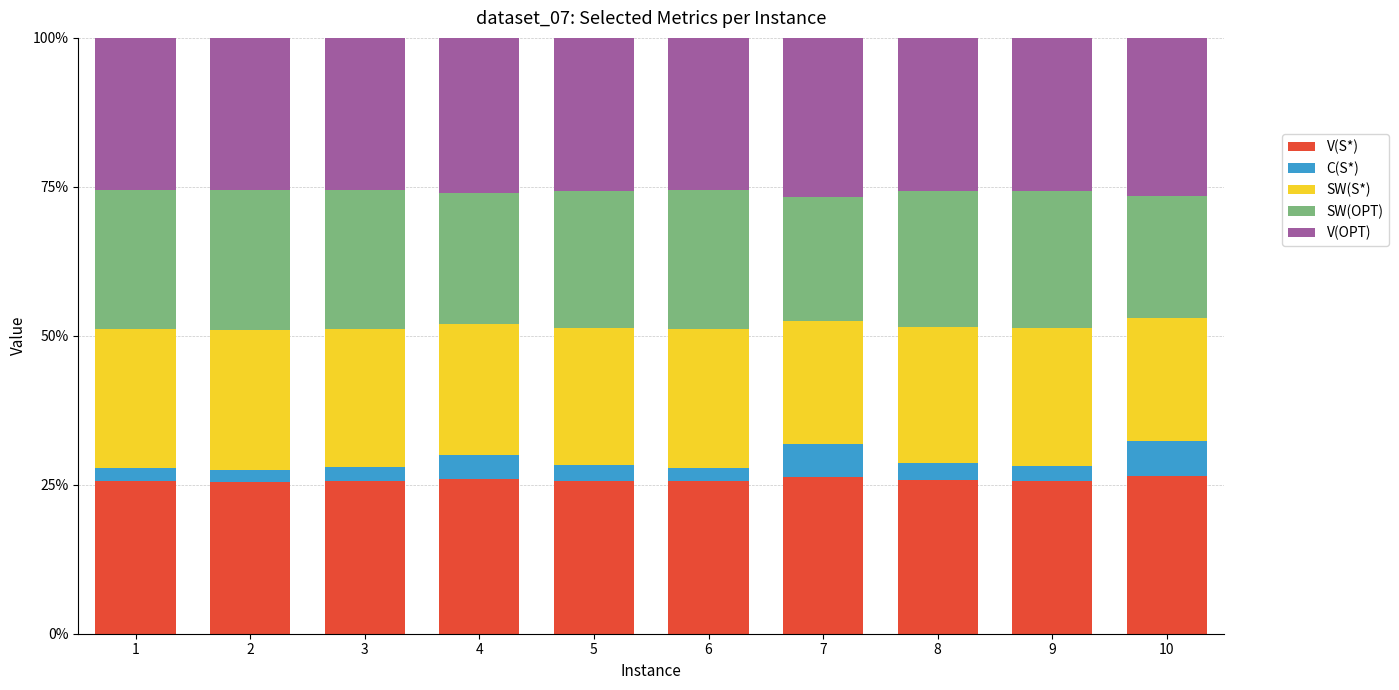

What is the total value across all series at 9?

100.0